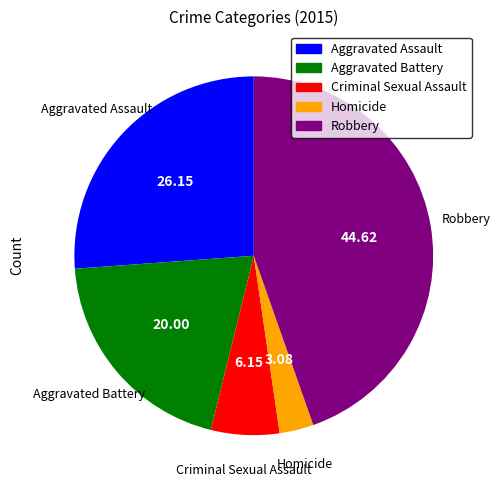

Which category has the smallest portion of the pie?

Homicide